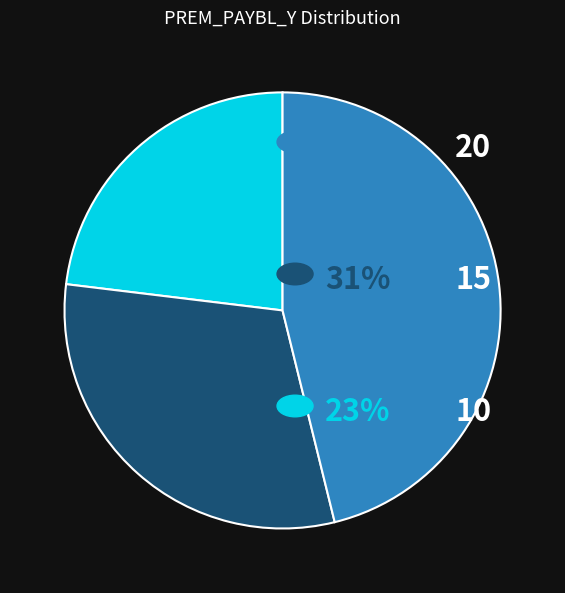

Does any single category account for the majority?

No